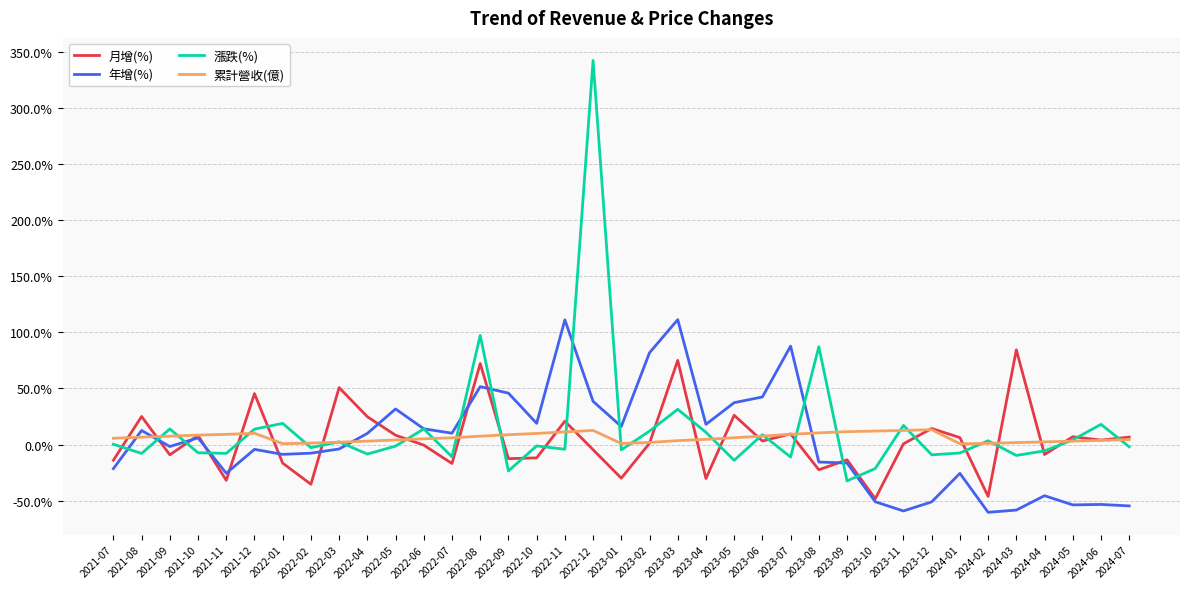

In 年增(%), how many points are lower than both neighbors (excluding endpoints)?

10